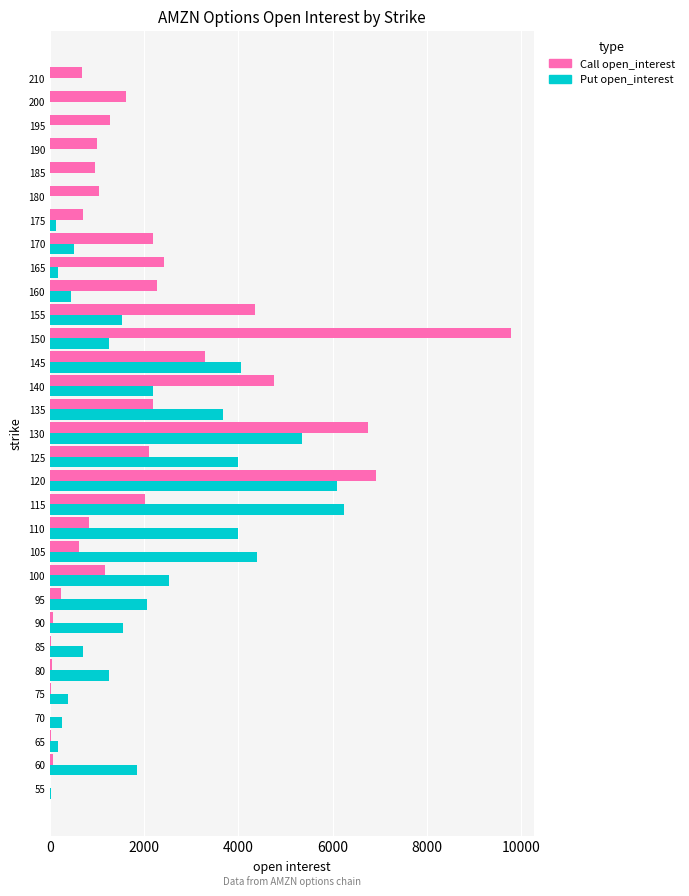

The value of Call open_interest at 175 is 701. True or false?

True